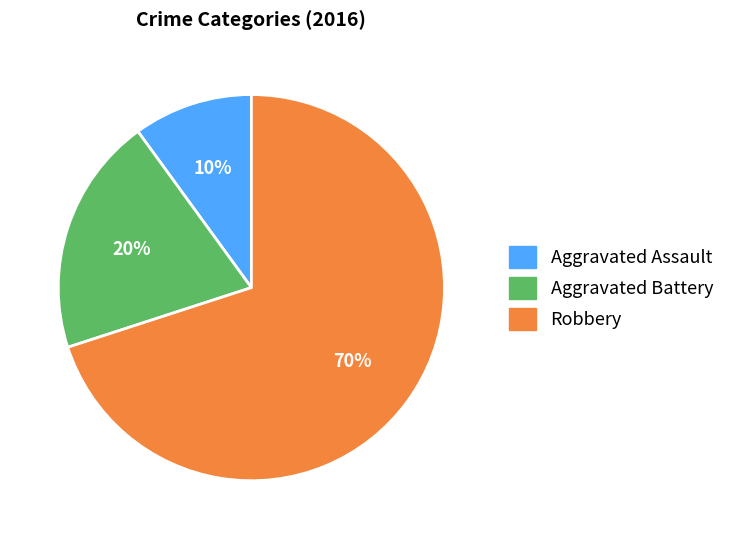

What is the smallest slice in the pie chart?

Aggravated Assault